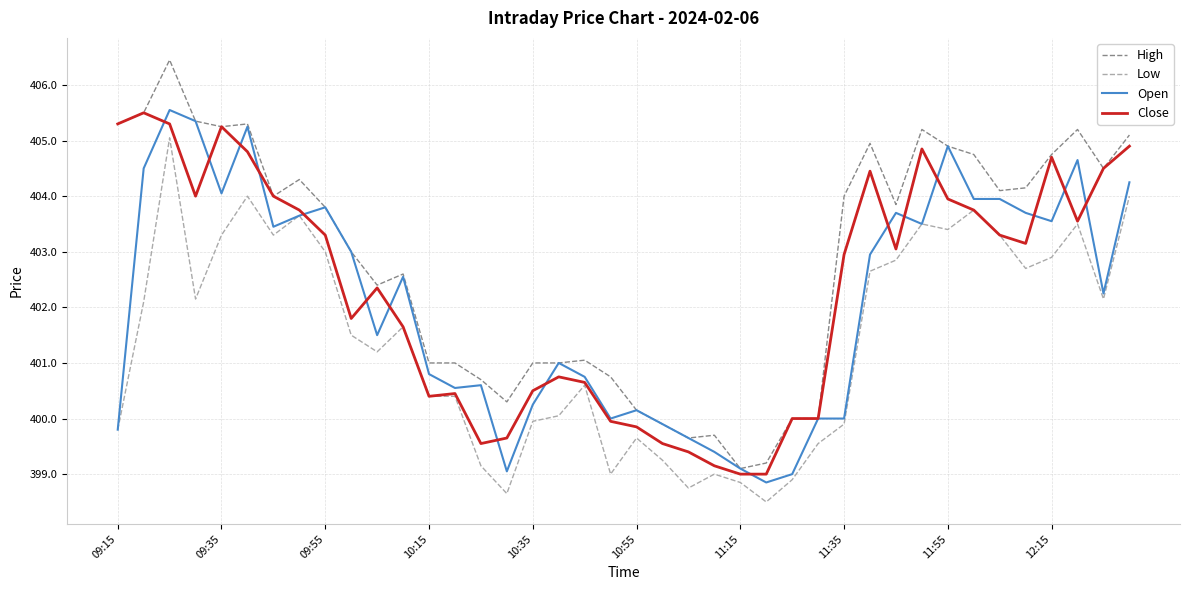

Is this an area chart (filled region under the line)?

No